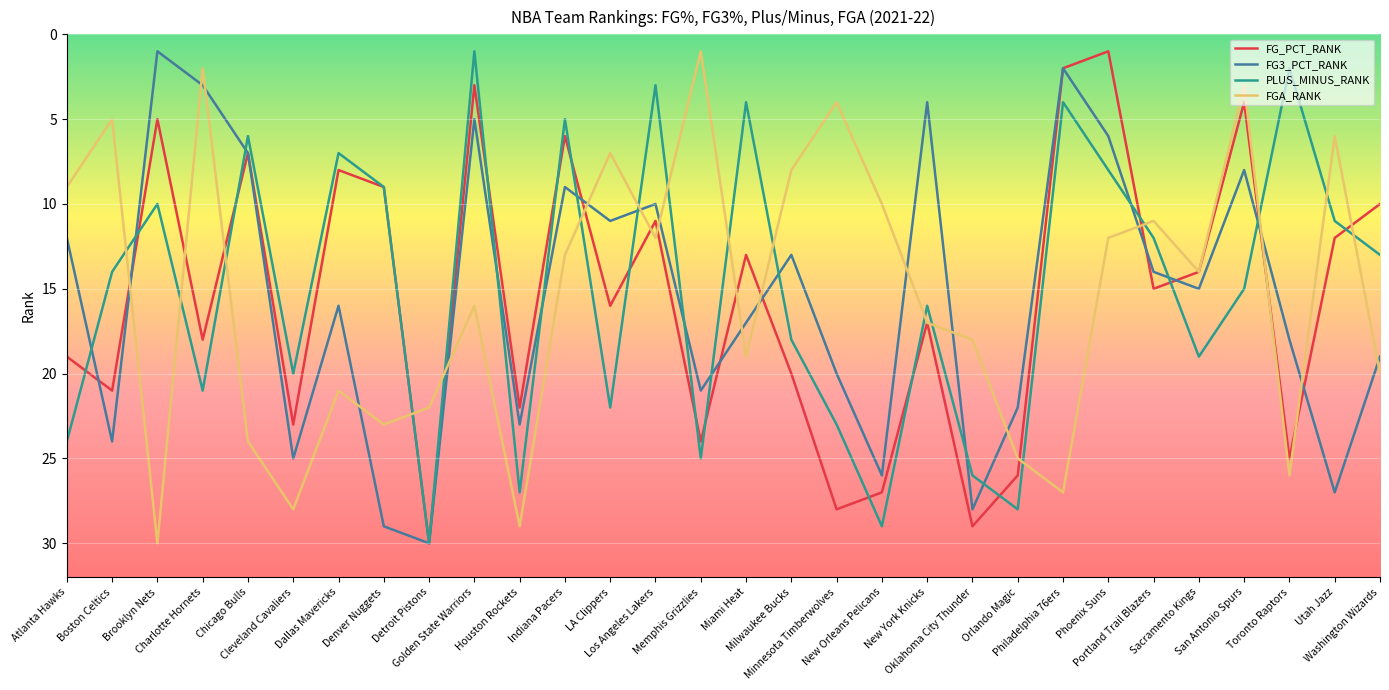

Reading left to right, extract all data points from this chart.

FG_PCT_RANK: 19	21	5	18	7	23	8	9	30	3	22	6	16	11	24	13	20	28	27	17	29	26	2	1	15	14	4	25	12	10
FG3_PCT_RANK: 12	24	1	3	7	25	16	29	30	5	23	9	11	10	21	17	13	20	26	4	28	22	2	6	14	15	8	18	27	19
PLUS_MINUS_RANK: 24	14	10	21	6	20	7	9	30	1	27	5	22	3	25	4	18	23	29	16	26	28	4	8	12	19	15	2	11	13
FGA_RANK: 9	5	30	2	24	28	21	23	22	16	29	13	7	12	1	19	8	4	10	17	18	25	27	12	11	14	3	26	6	20